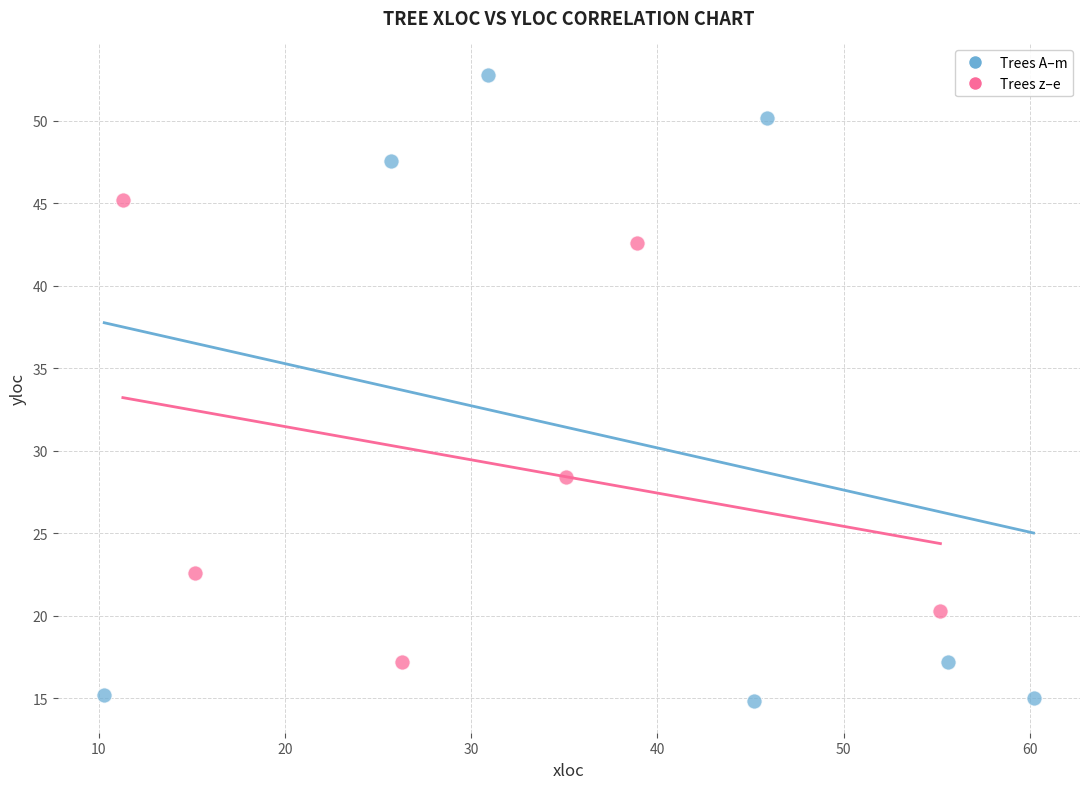

What are all the series names shown in the legend?

Trees A–m, Trees z–e